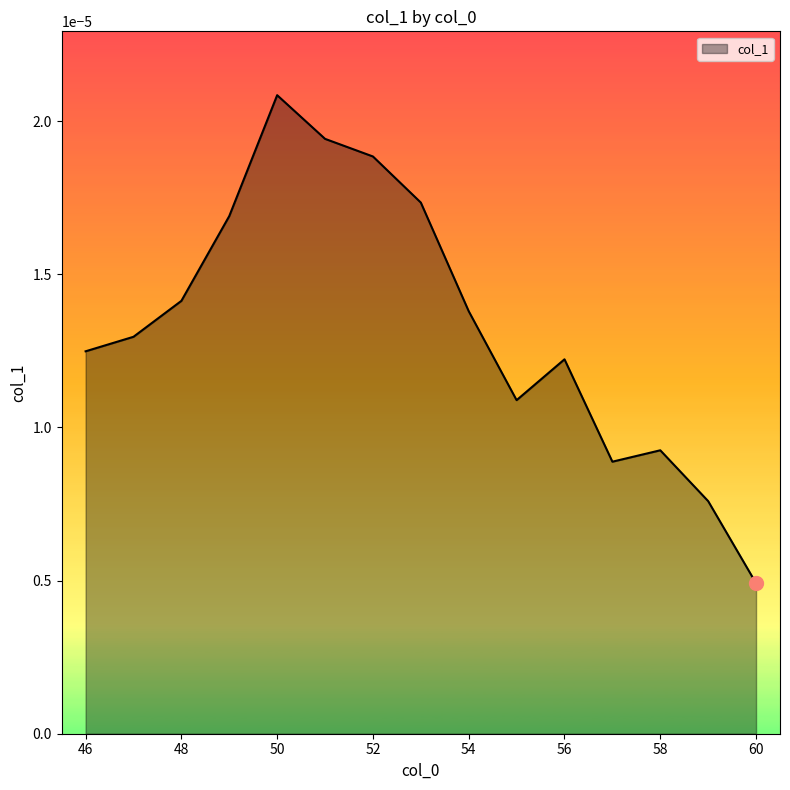

Which category has the highest value across all series?

50